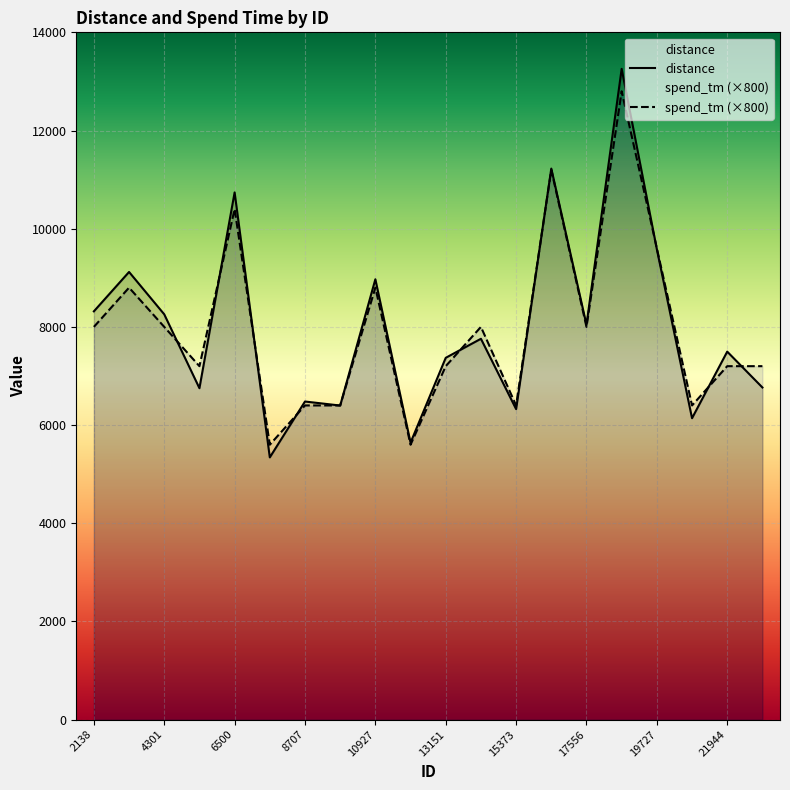

List the labels in order of distance value, largest first.

18699, 16429, 6500, 19727, 3251, 10927, 2138, 4301, 17556, 14209, 21944, 13151, 23055, 5411, 8707, 9811, 15373, 20879, 12004, 7639